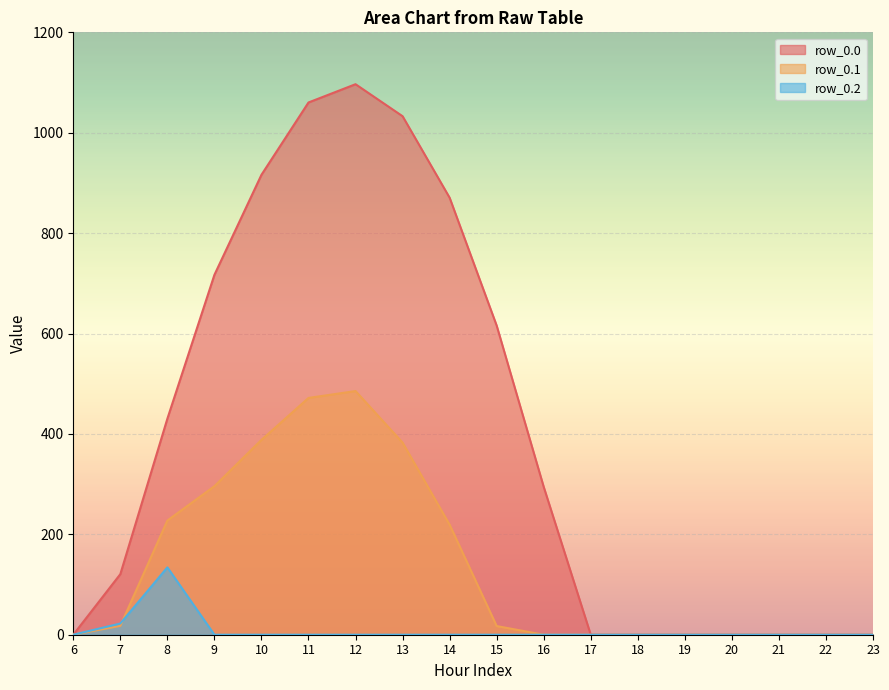

What is the sum of the row_0.1 values at 10 and 7?

405.8